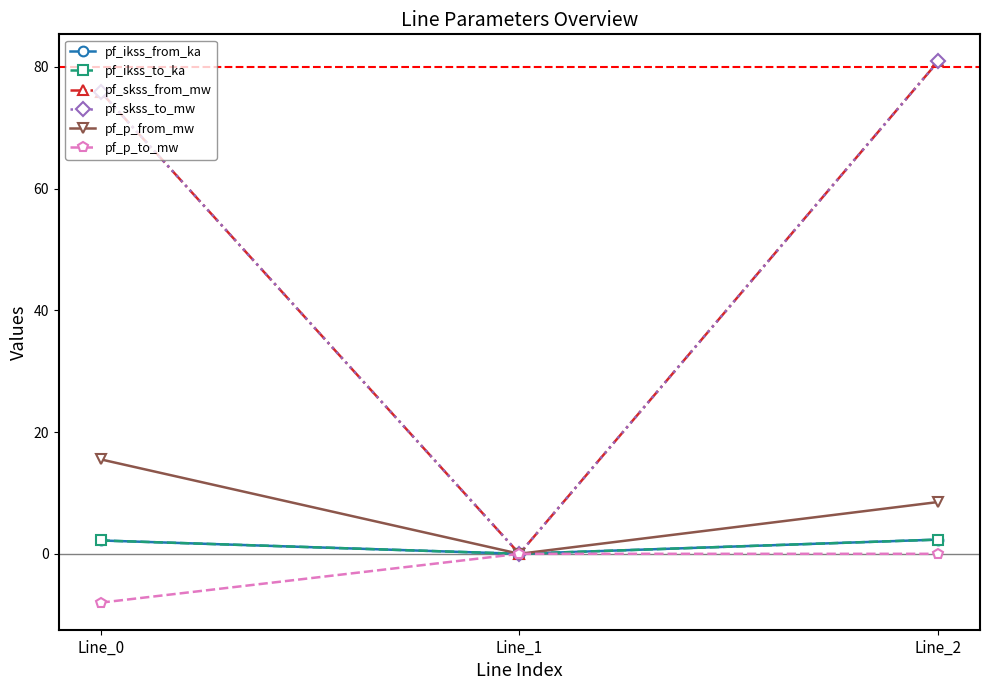

Between Line_0 and Line_1, which series saw the biggest shift?

pf_skss_from_mw